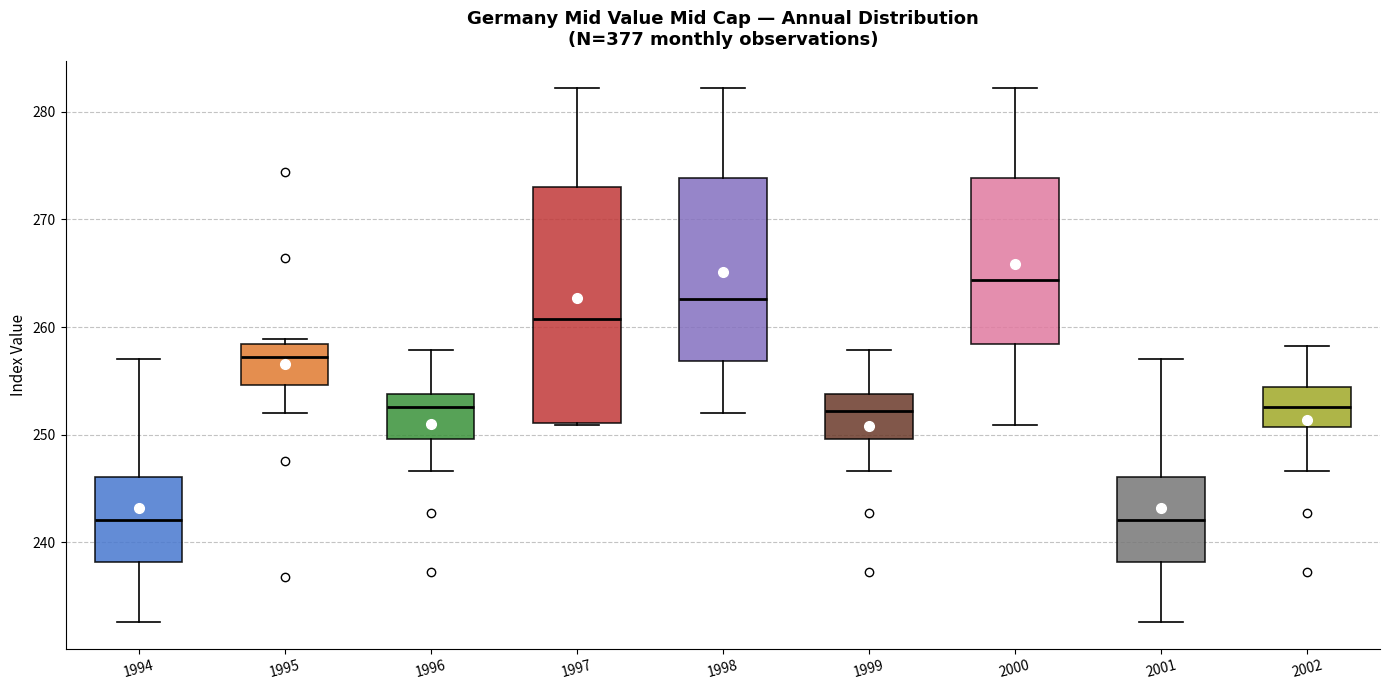

Where is the lower edge of the box at x = 1997 on the y-axis? The values are not printed on the chart, so give them approximately, as read against the axis.

251